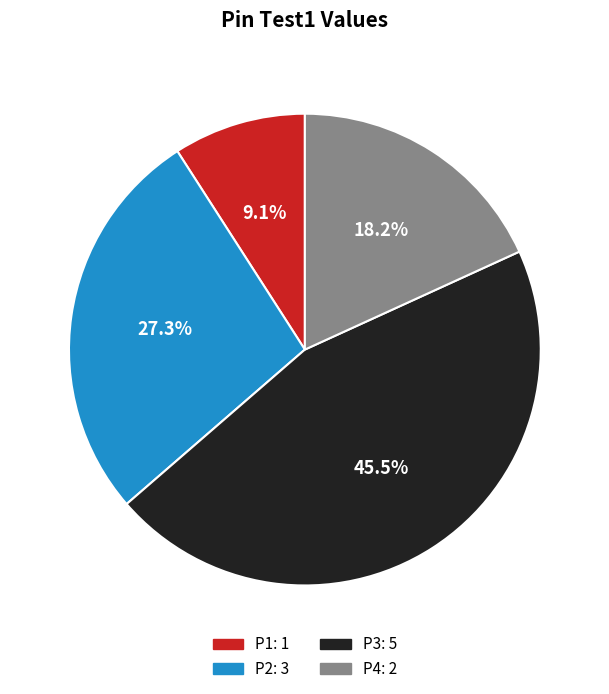

True or false: P1 accounts for 9% of the total.

True